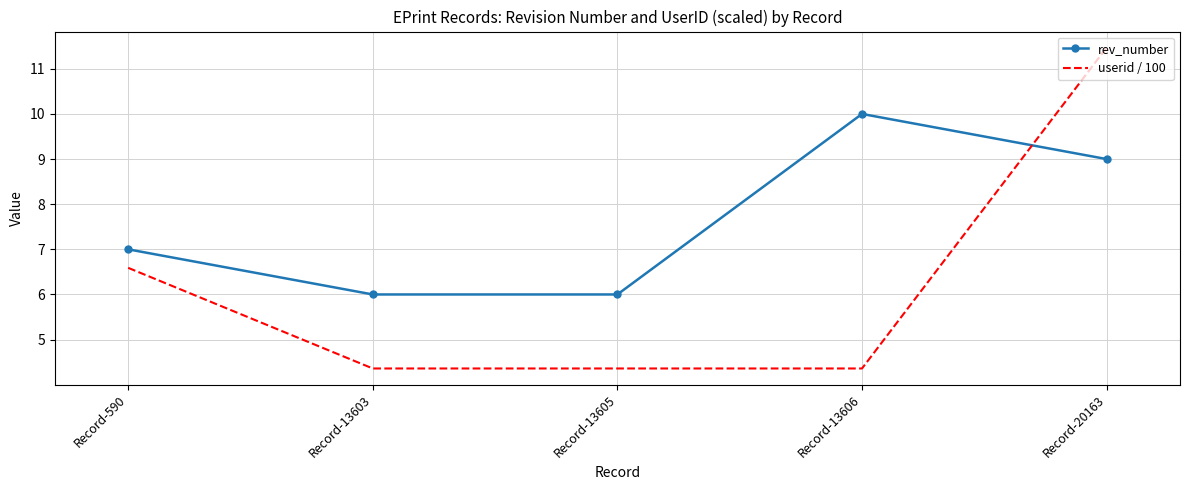

What is the spread (max minus min) of values at Record-20163?

2.5